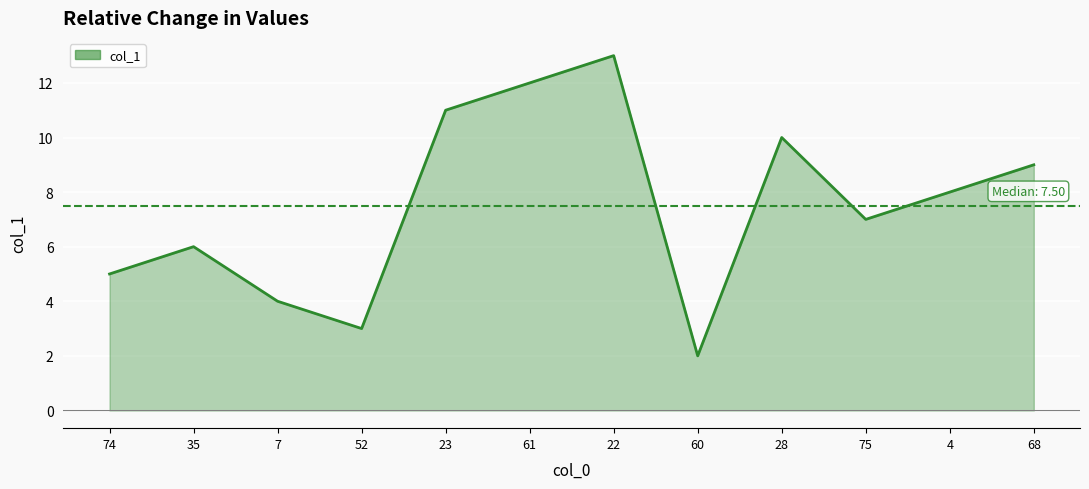

What is the average value?

8